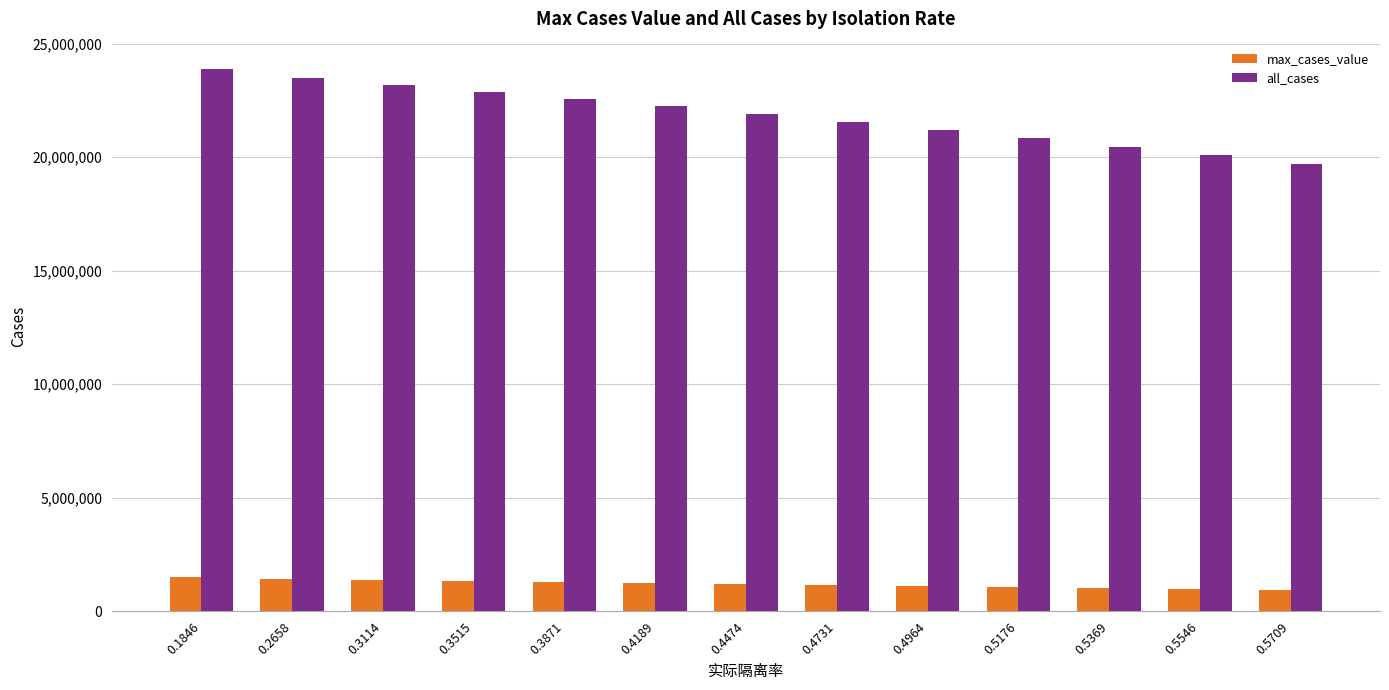

What is the total value across all series at 0.3114?

24569647